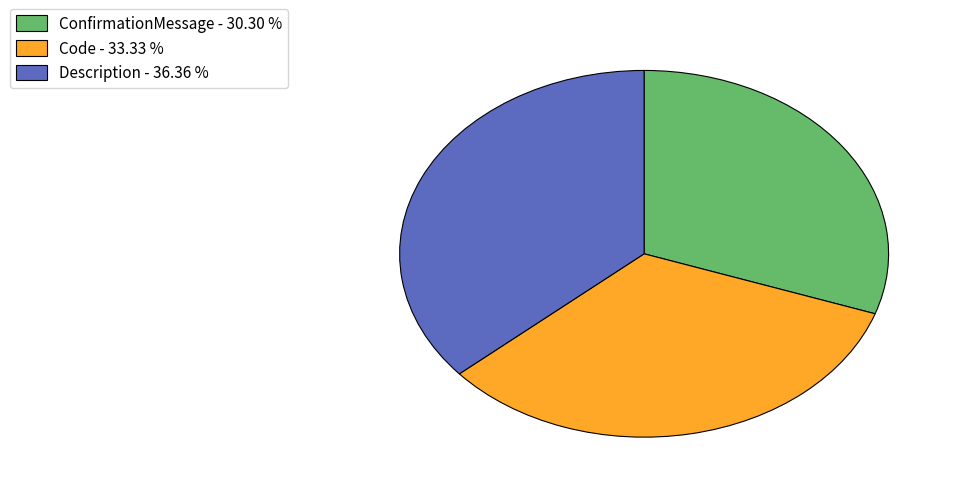

Is Code - 33.33 % the majority of the pie?

No